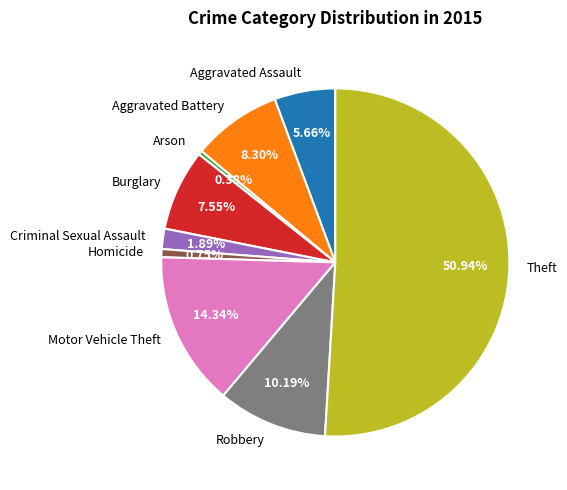

What is the majority slice?

Theft